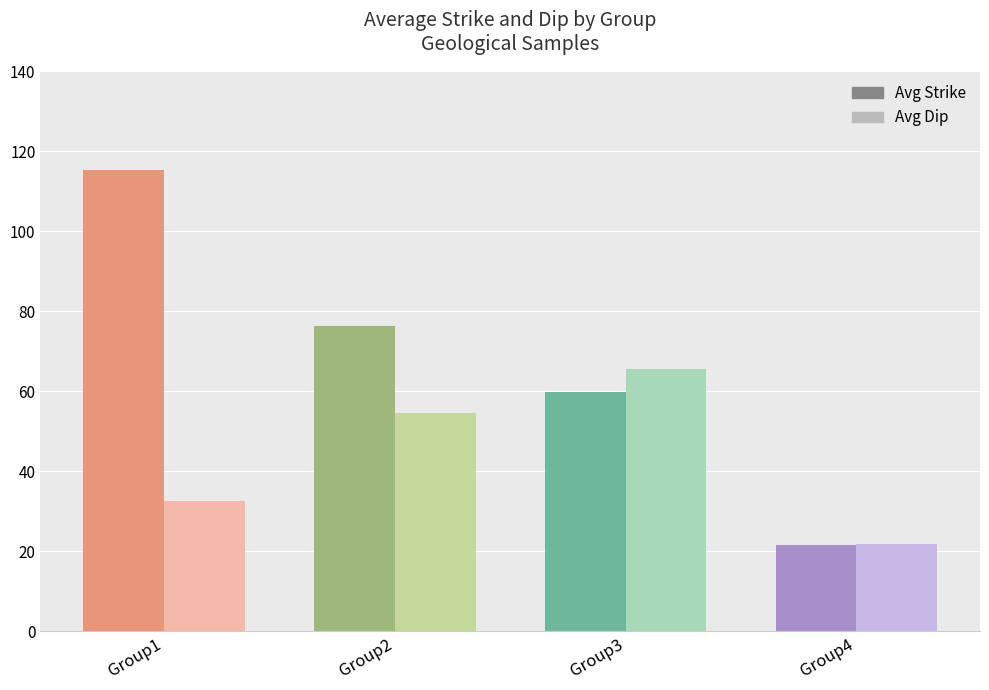

What is the sum of all Avg Strike values?

273.0